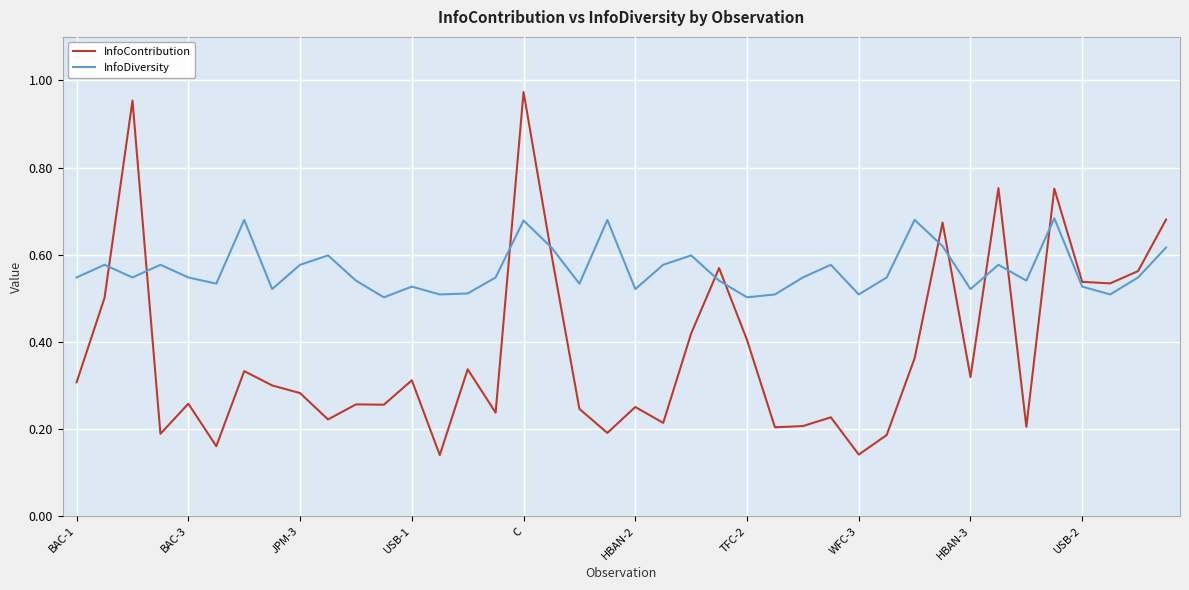

How many series are shown in this chart?

2